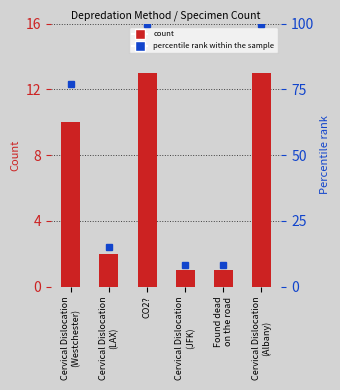

At how many categories does at least one series exceed 56?

3